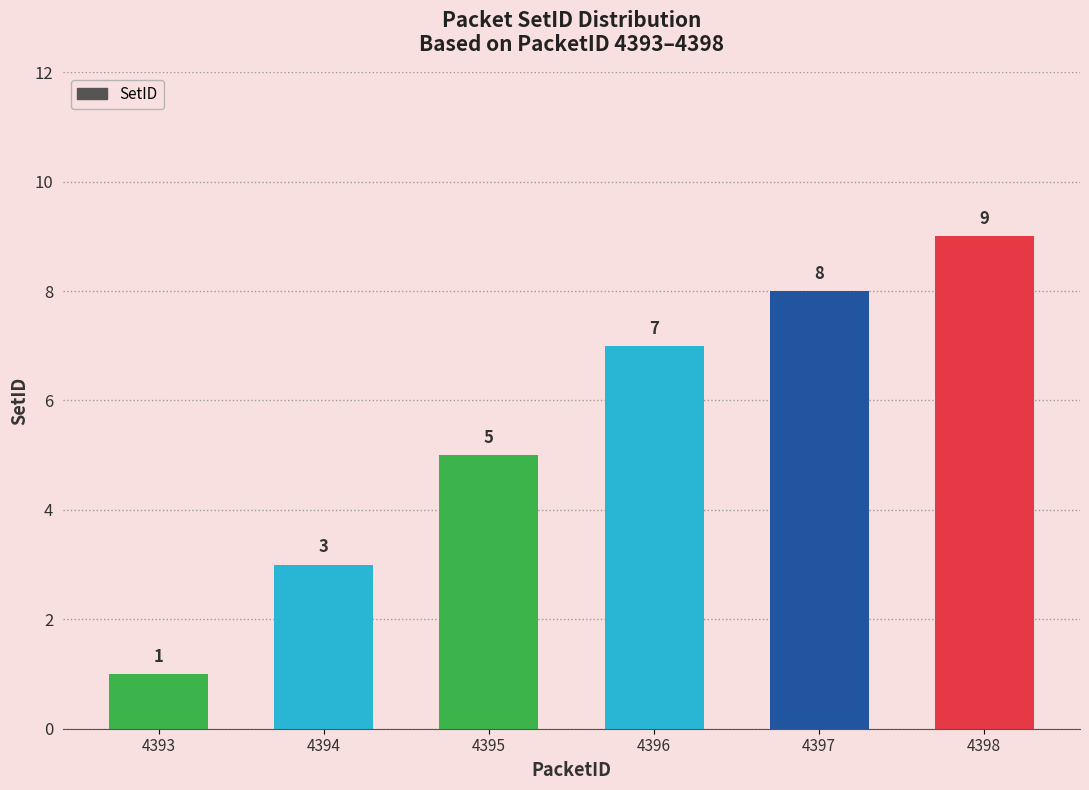

Rank the categories by value from lowest to highest.

4393, 4394, 4395, 4396, 4397, 4398